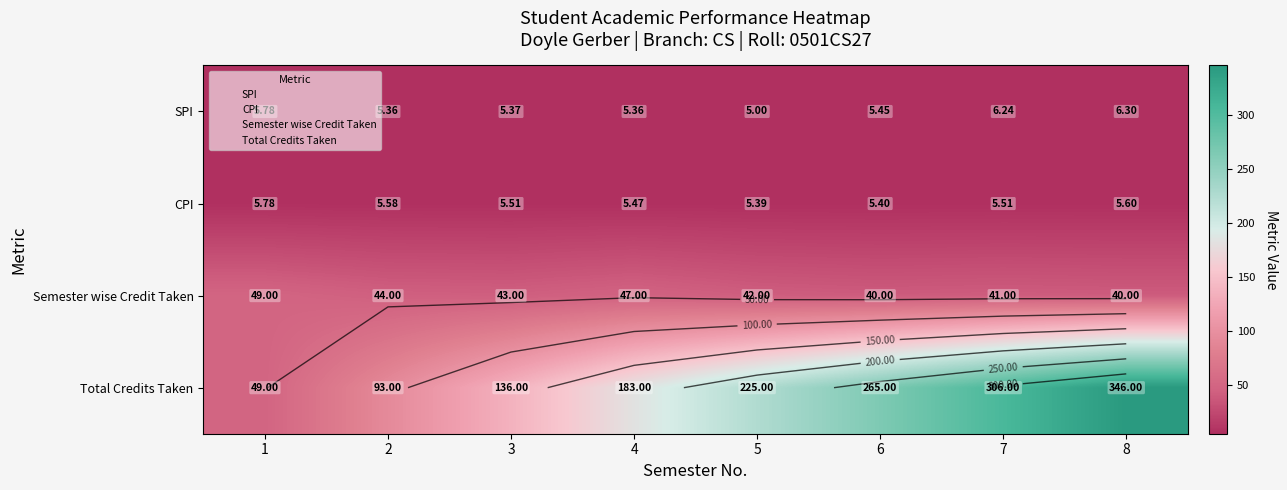

Which series has the largest total across all categories?

Total Credits Taken